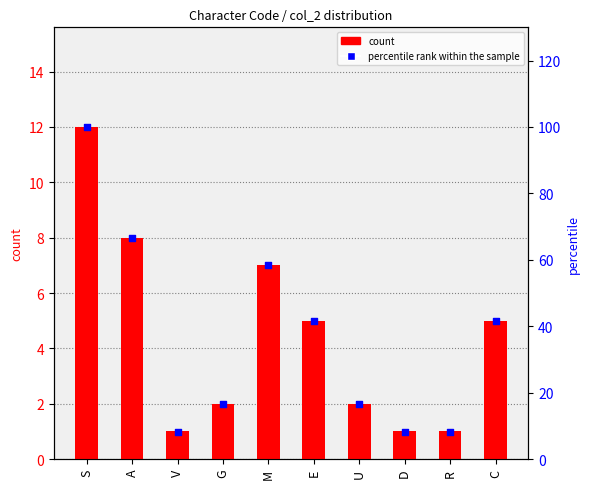

Which series has the largest total across all categories?

percentile rank within the sample